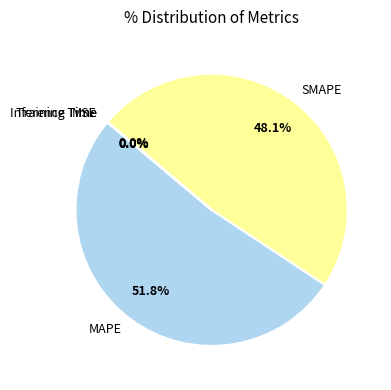

True or false: SMAPE accounts for 48% of the total.

True